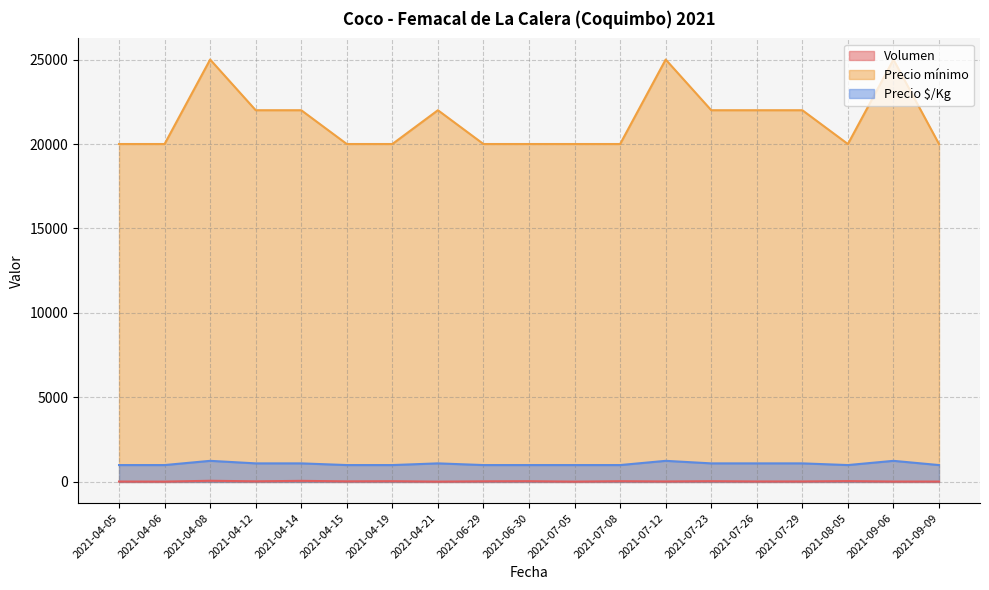

What are all the series names shown in the legend?

Volumen, Precio mínimo, Precio $/Kg